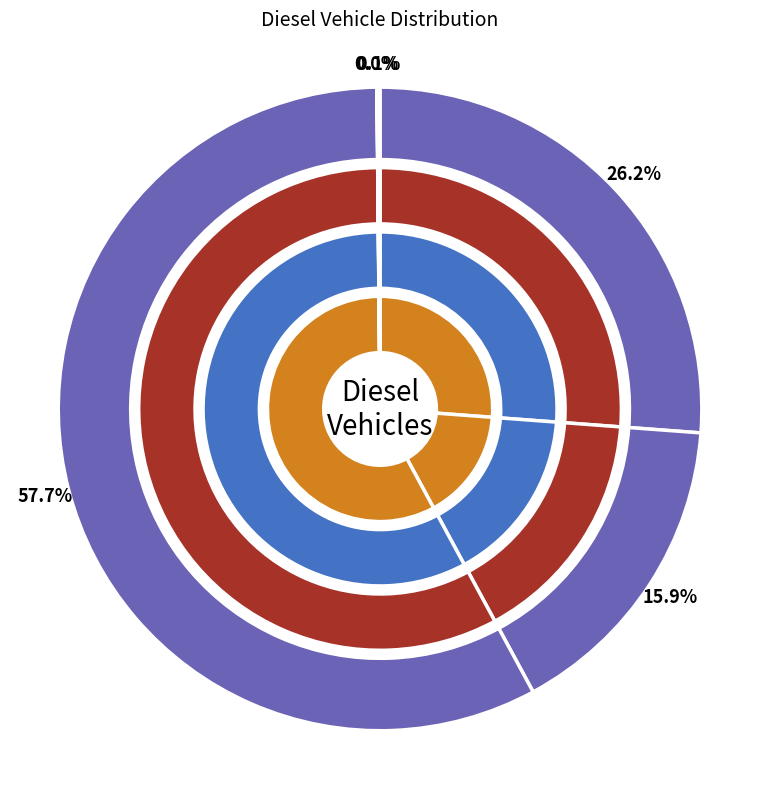

Is it true that ships is 58% of the pie?

True